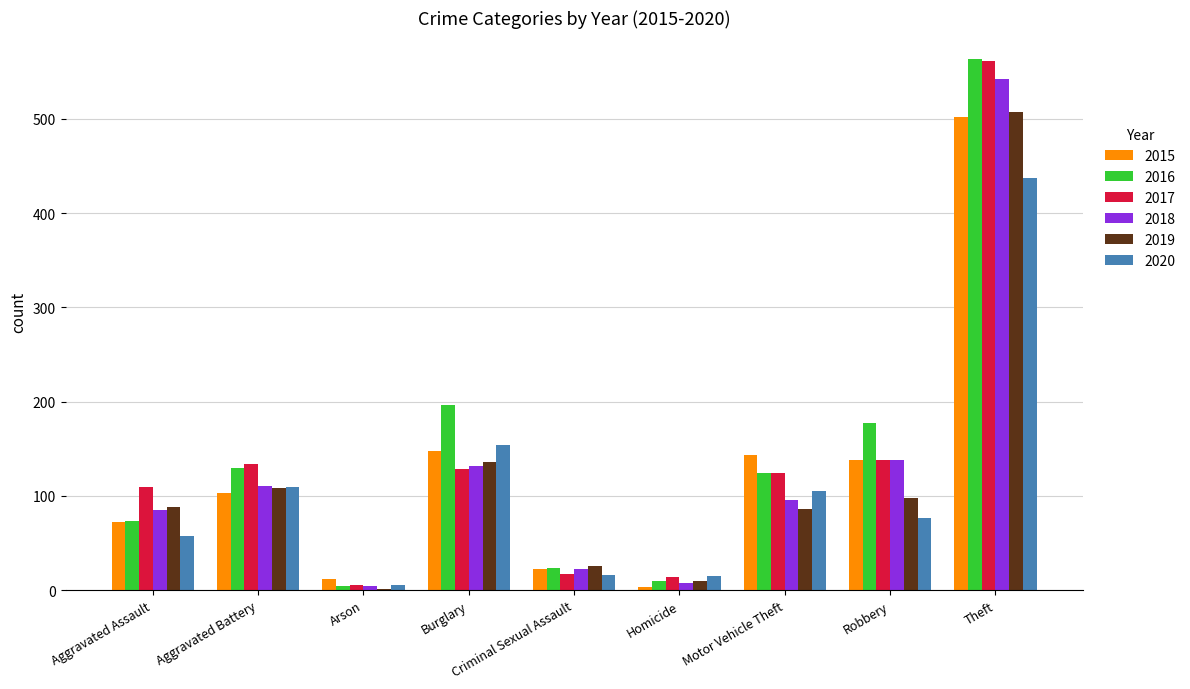

Which series has the largest range (max minus min)?

2016